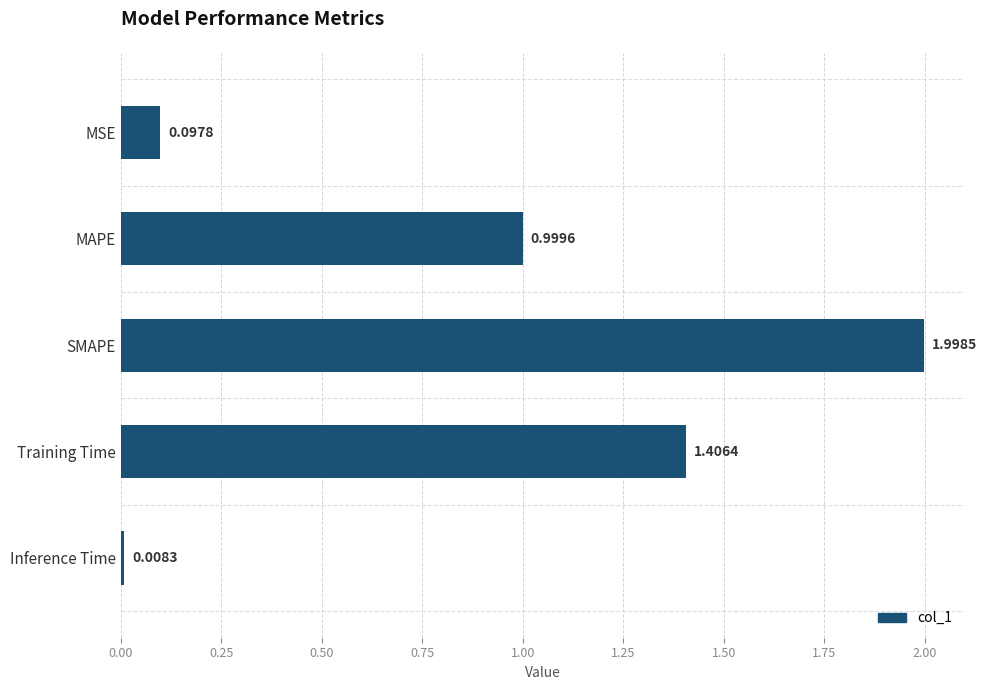

What is the change in value from SMAPE to Inference Time?

-2.0